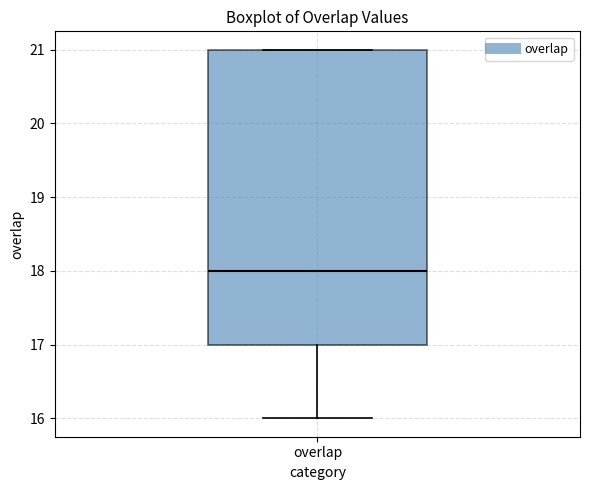

Read this box plot against the y-axis: the position of the median line, the range covered by the box, and the ends of both whiskers. The values are not printed on the chart, so give them approximately, as read against the axis.

median 18, box 17 to 21, whiskers 16 to 21